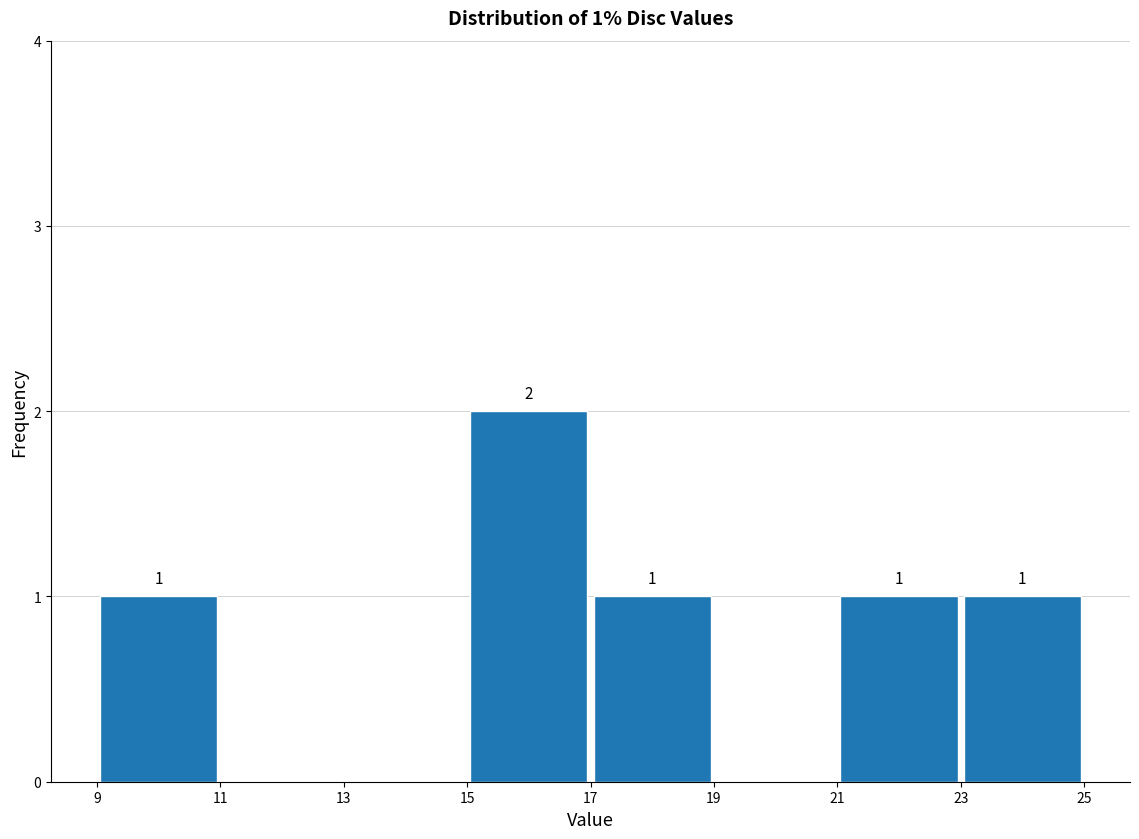

Which range on the x-axis has the tallest bar?

15 to 17